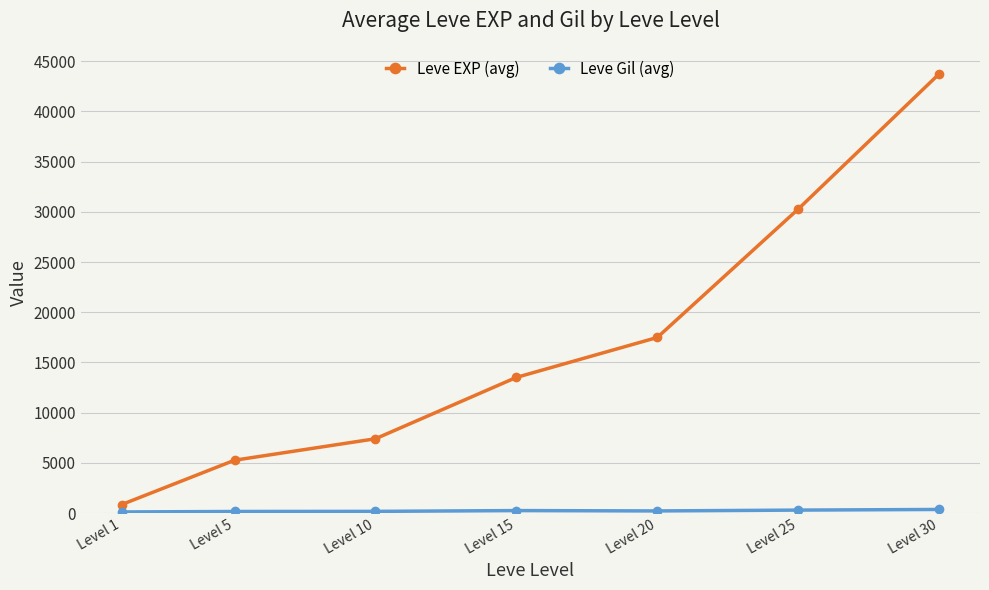

At how many categories does at least one series exceed 22814?

2